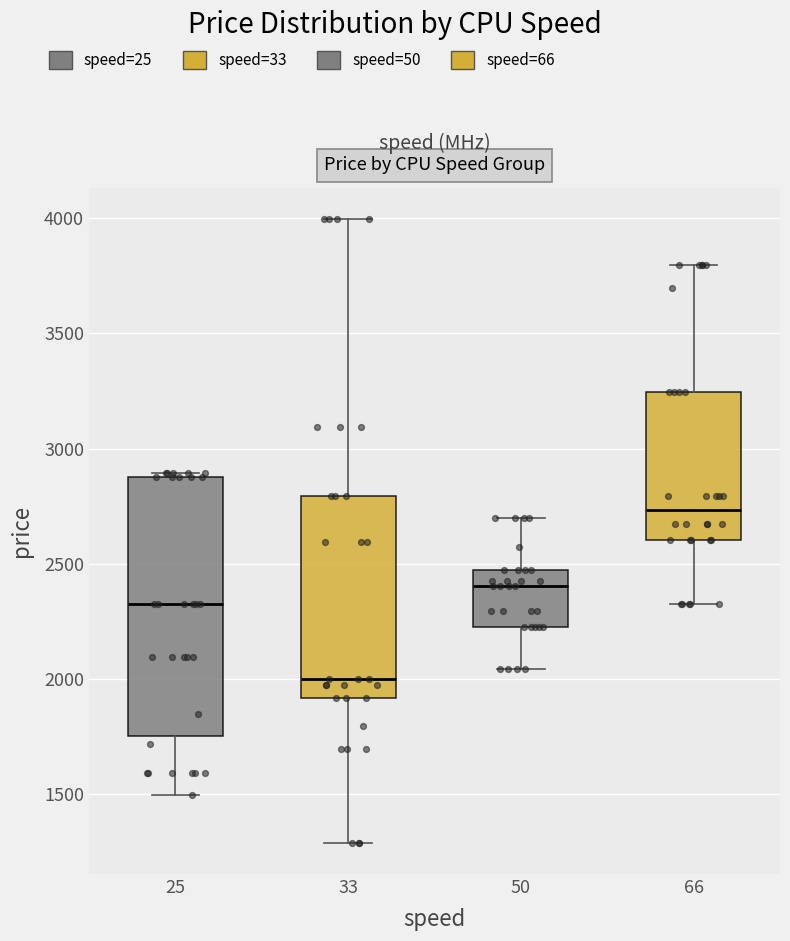

Reading left to right, transcribe this box plot: for each box, give where its median line is, the range the box spans, and where its two whiskers end, as read against the y-axis. The values are not printed on the chart, so give them approximately, as read against the axis.

25: median 2350, box 1750 to 2900, whiskers 1500 to 2900 (just above the box's upper edge)
33: median 2000, box 1900 to 2800, whiskers 1300 to 4000
50: median 2400, box 2250 to 2500, whiskers 2050 to 2700
66: median 2750, box 2600 to 3250, whiskers 2350 to 3800